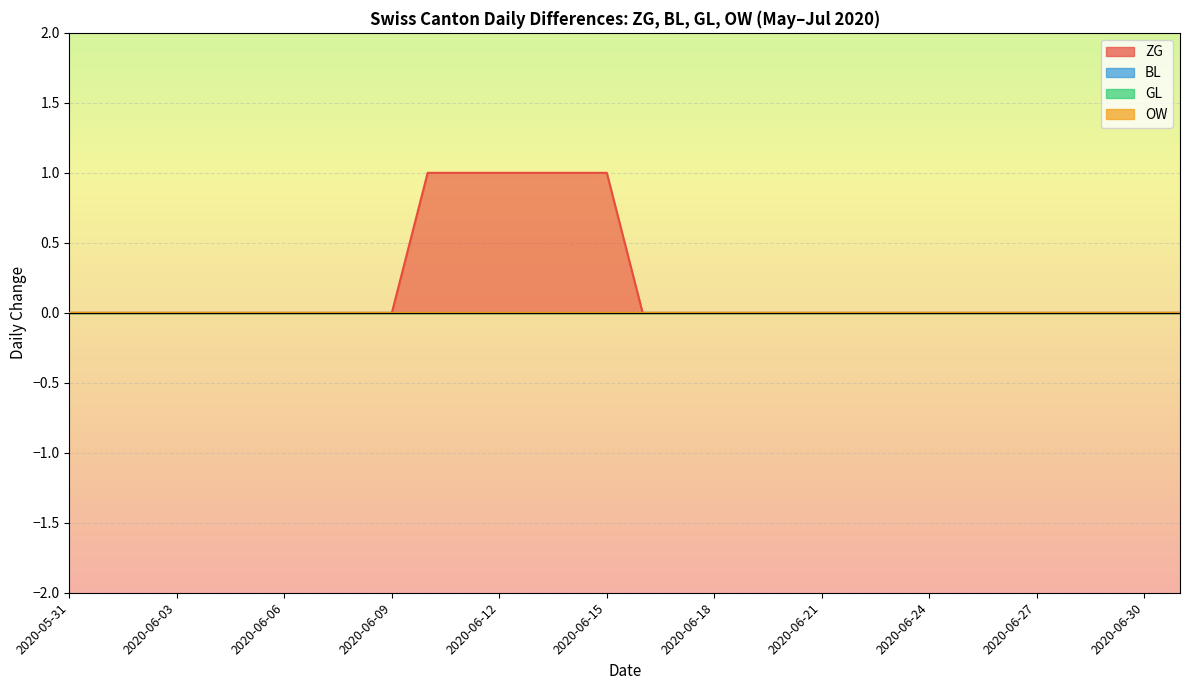

Is the value of GL at 2020-06-13 greater than the value of BL at 2020-06-07?

No